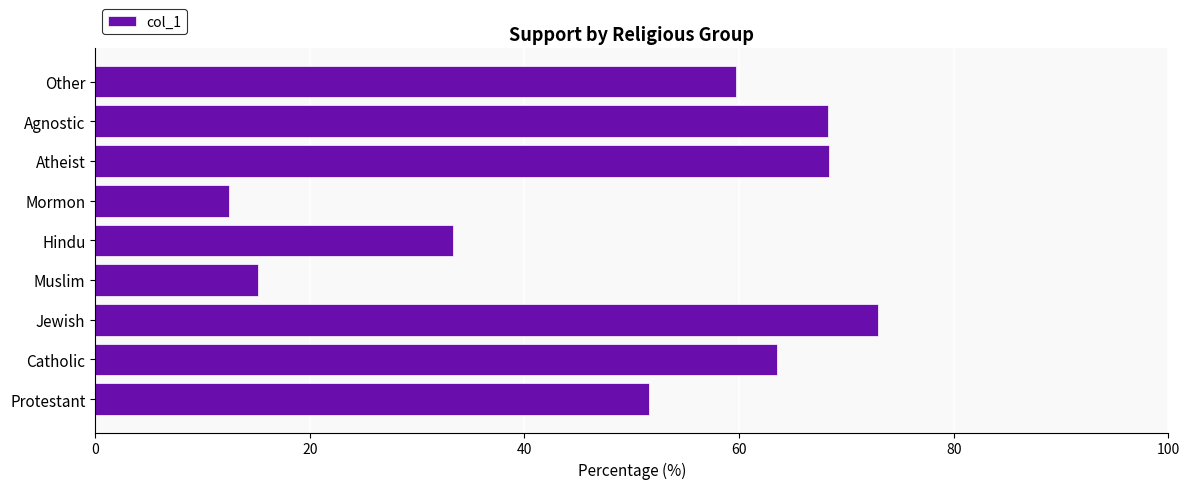

True or false: the data shows 63.5 at Catholic.

True